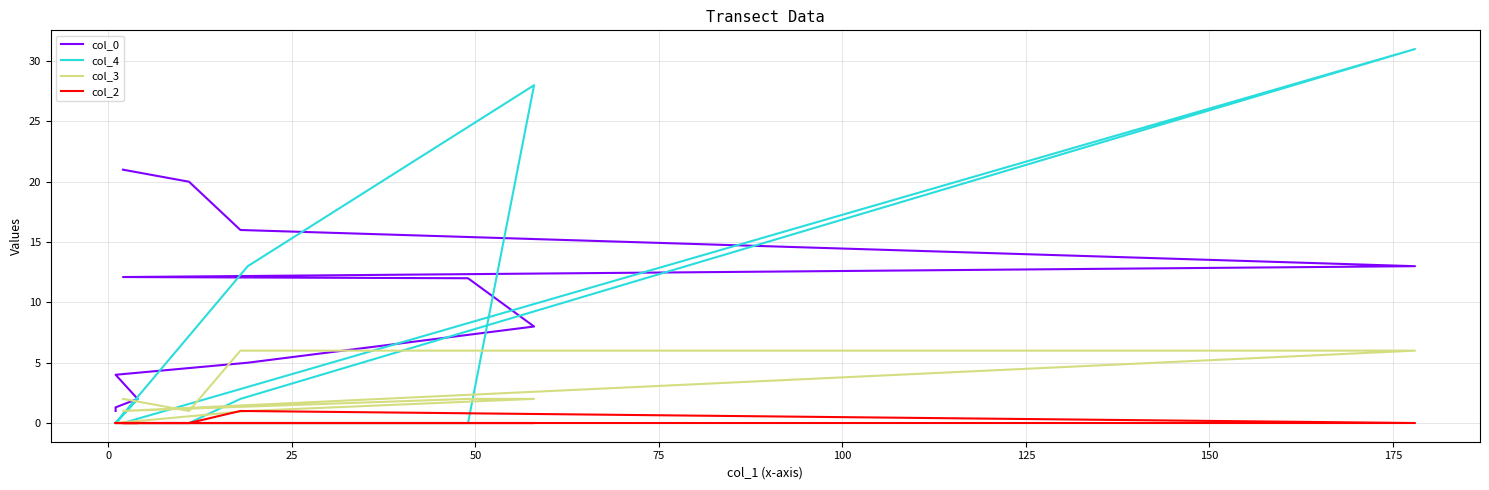

True or false: col_0 and col_4 intersect in this chart.

True